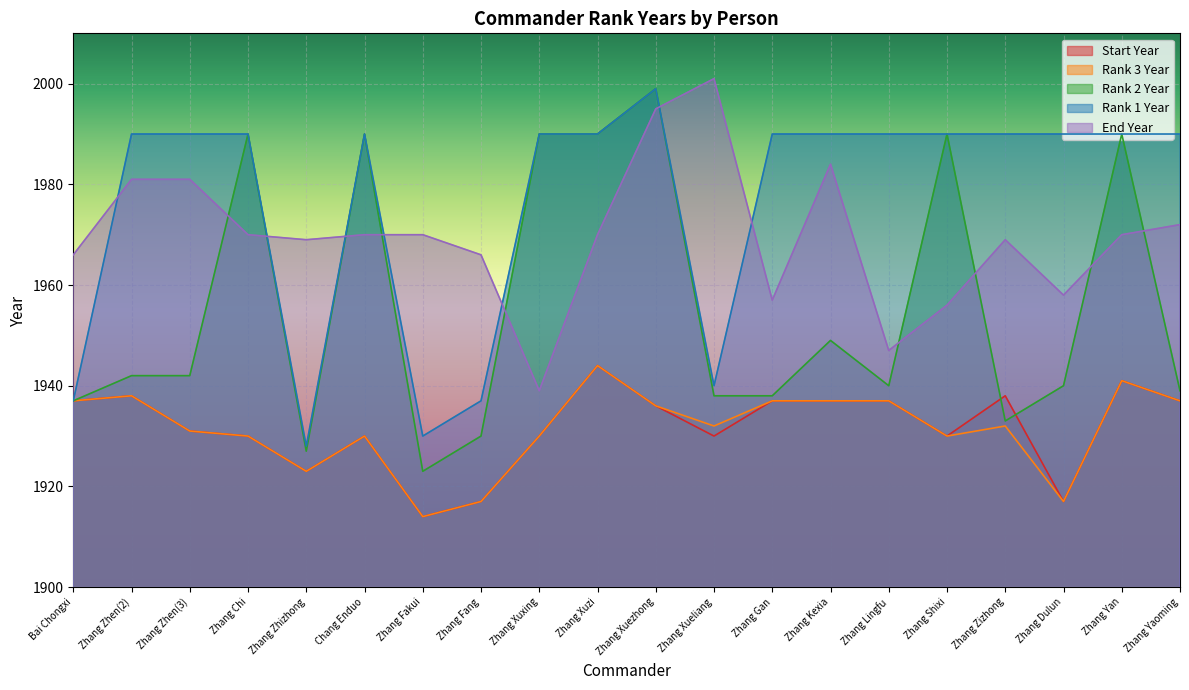

Is it true that Rank 1 Year equals 598 at Zhang Zhen(2)?

False